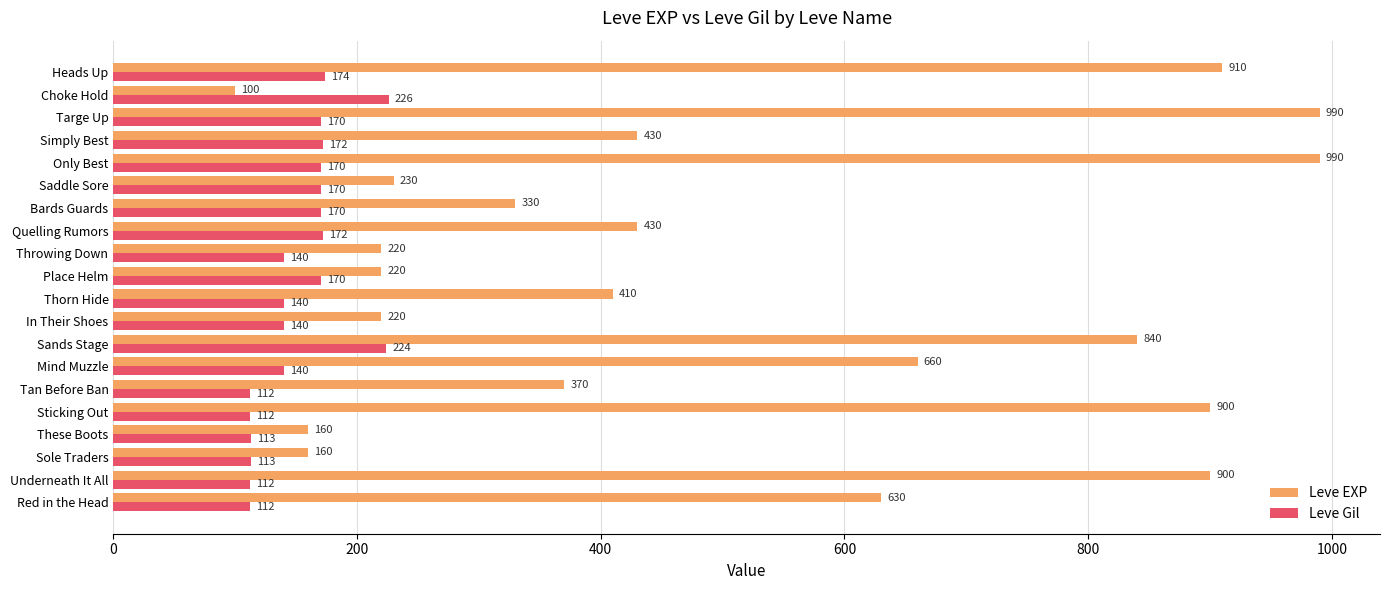

True or false: Leve Gil has a value of 112 at Underneath It All.

True